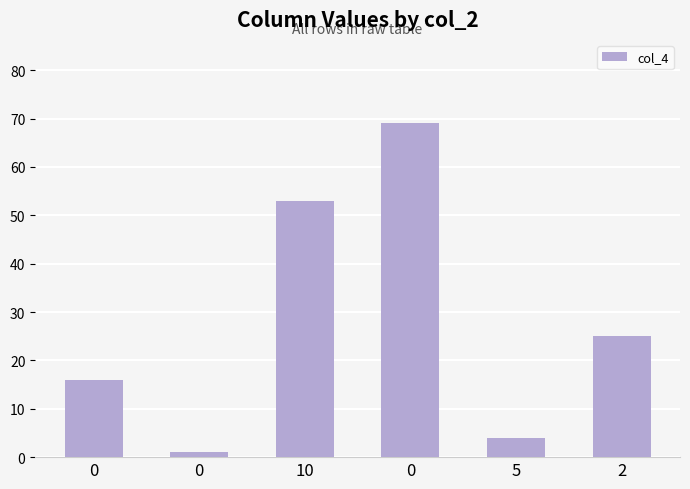

Are the bars horizontal?

No